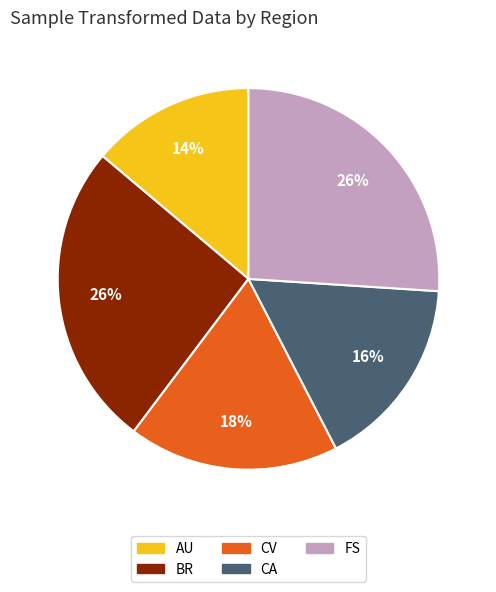

To the nearest percent, what is the combined percentage of CV and BR?

44%